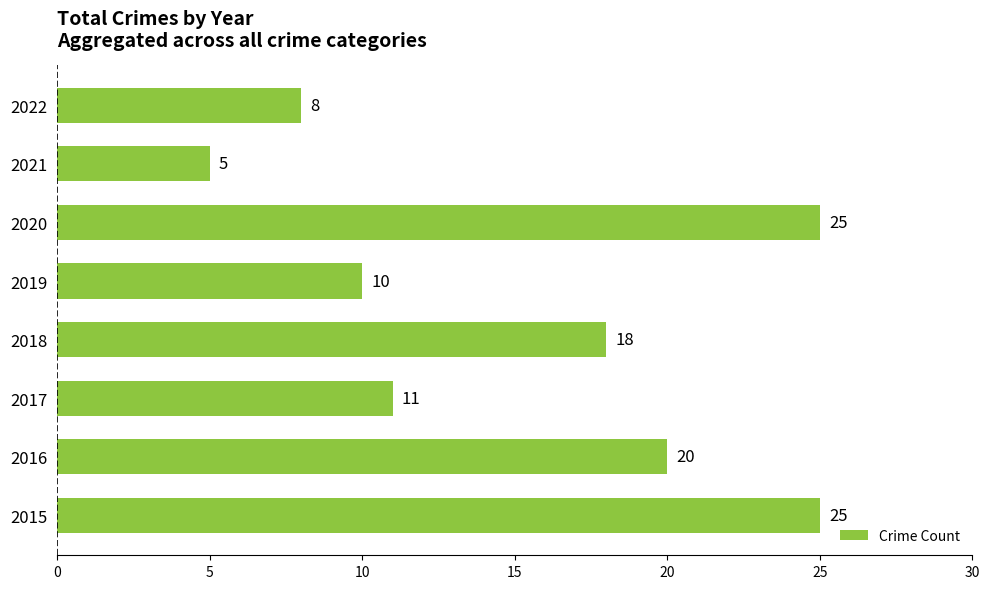

Are the bars grouped side by side (vs. stacked)?

No